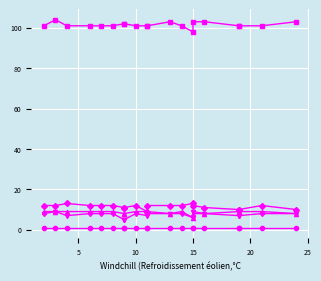

Does the chart display data point markers on the line(s)?

Yes